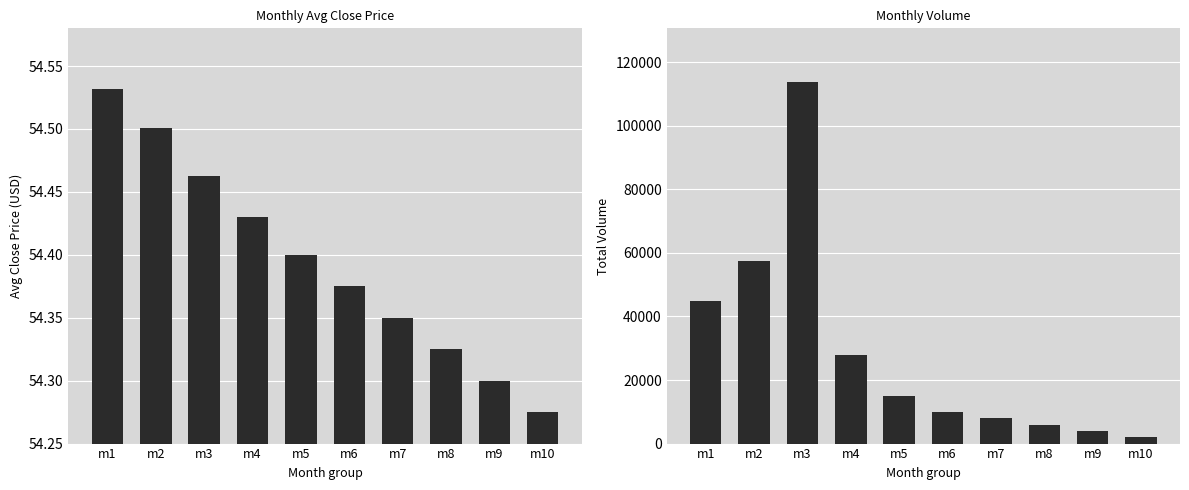

Which label corresponds to the largest value in the chart?

m3